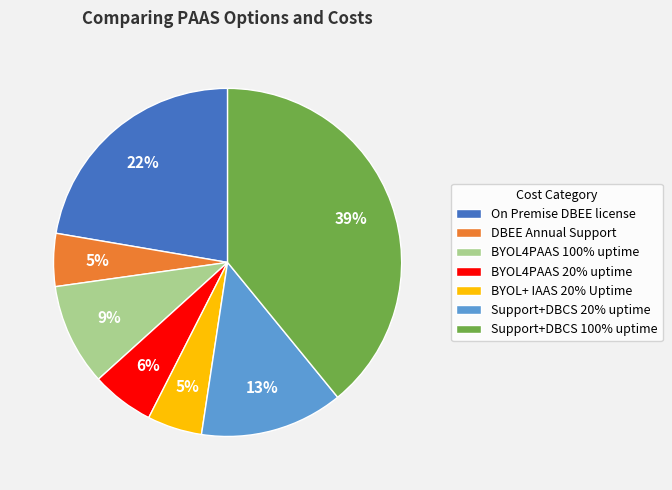

To the nearest percent, what percentage of the pie is Support+DBCS 100% uptime?

39%